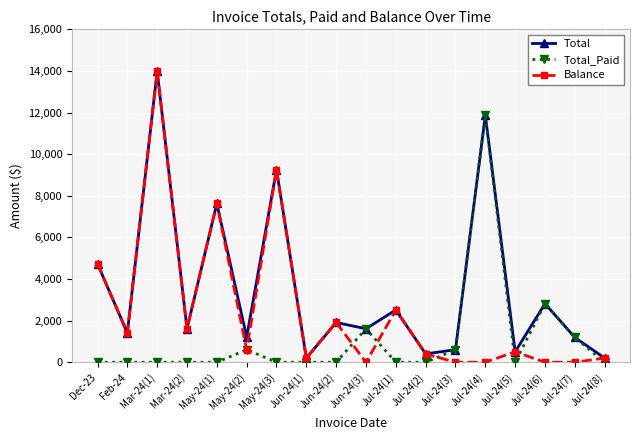

What is the highest value of the Total series?

13983.8